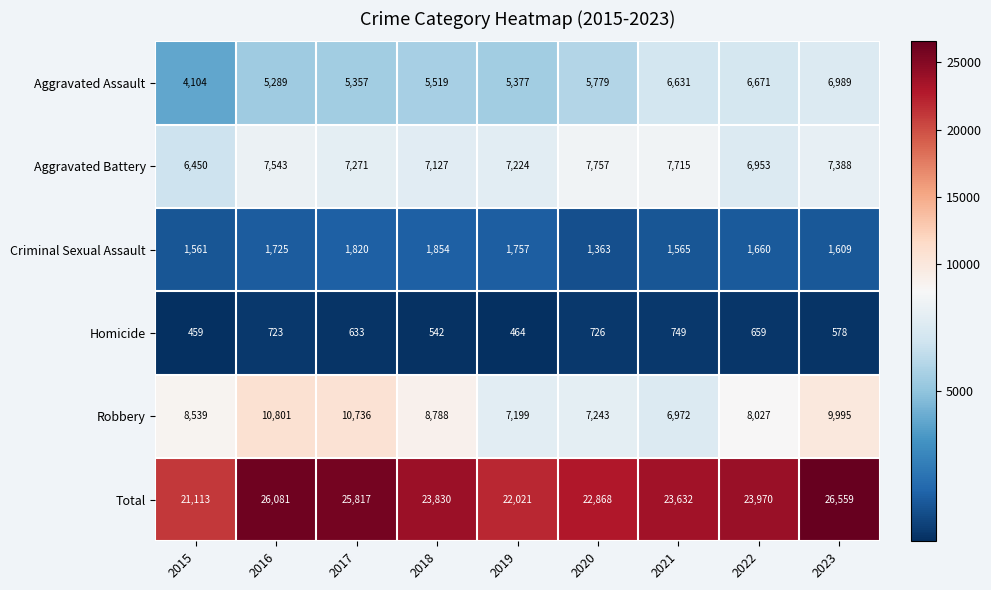

How many data points in Robbery are less than 8539?

4